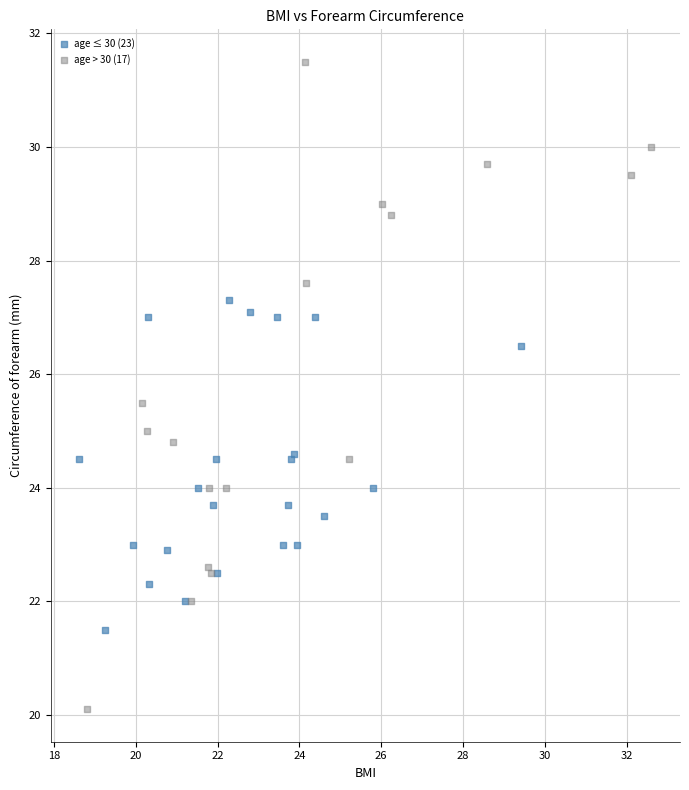

Which series reaches the maximum Y coordinate?

age > 30 (17)